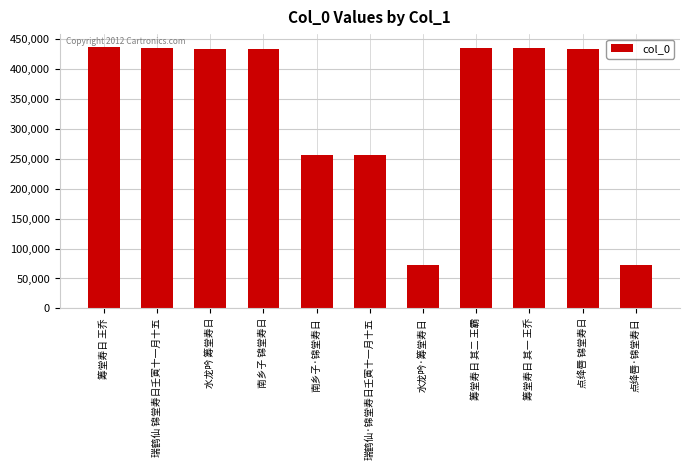

What is the change in value from 筹堂寿日 其二 王霸 to 点绛唇 锦堂寿日?

-697